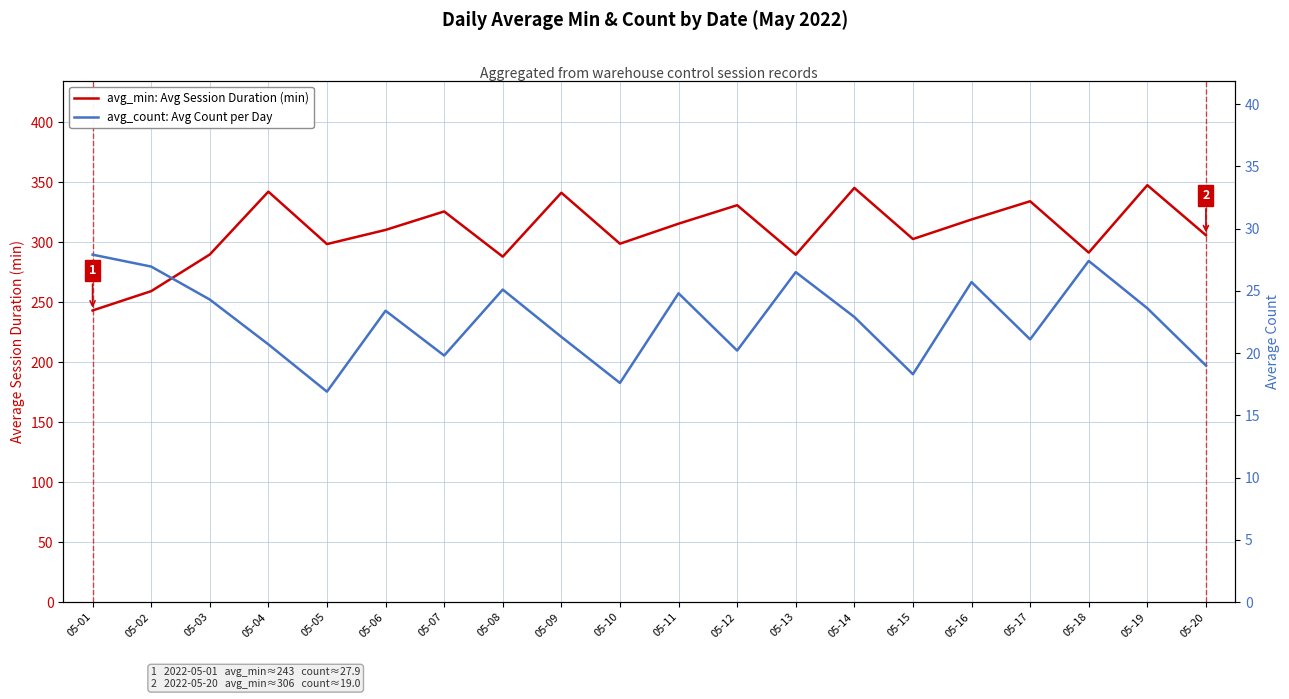

Which series has the largest range (max minus min)?

avg_min: Avg Session Duration (min)